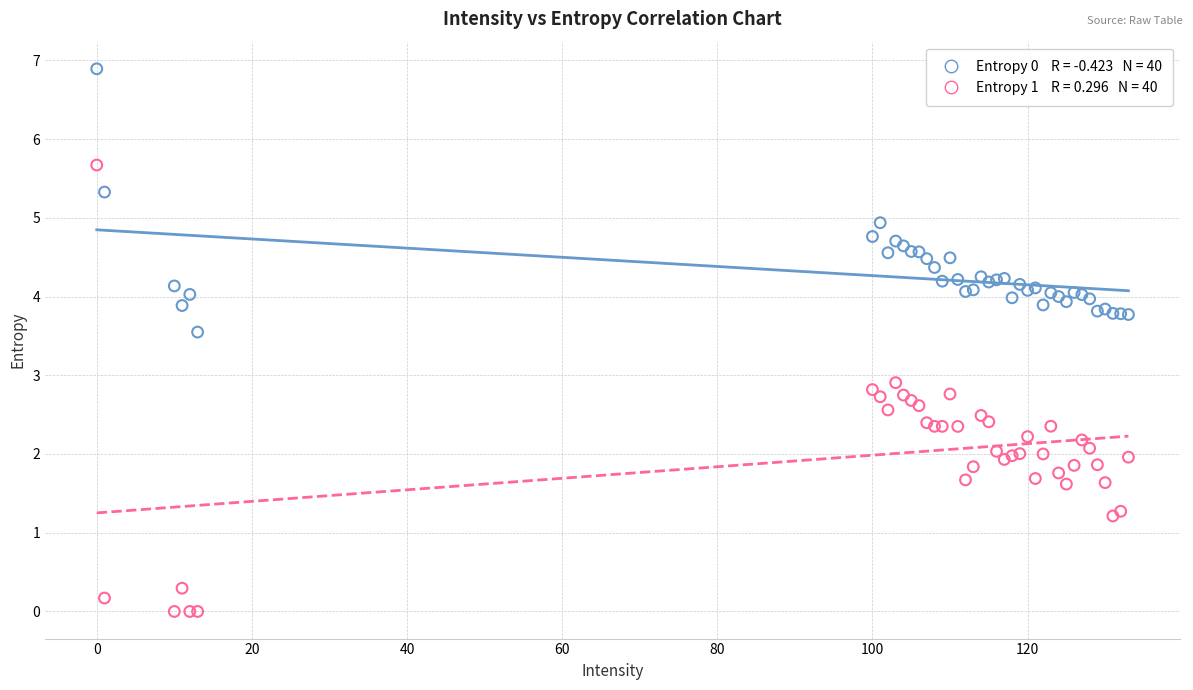

Across all series, what Y value is closest to 3?

2.9